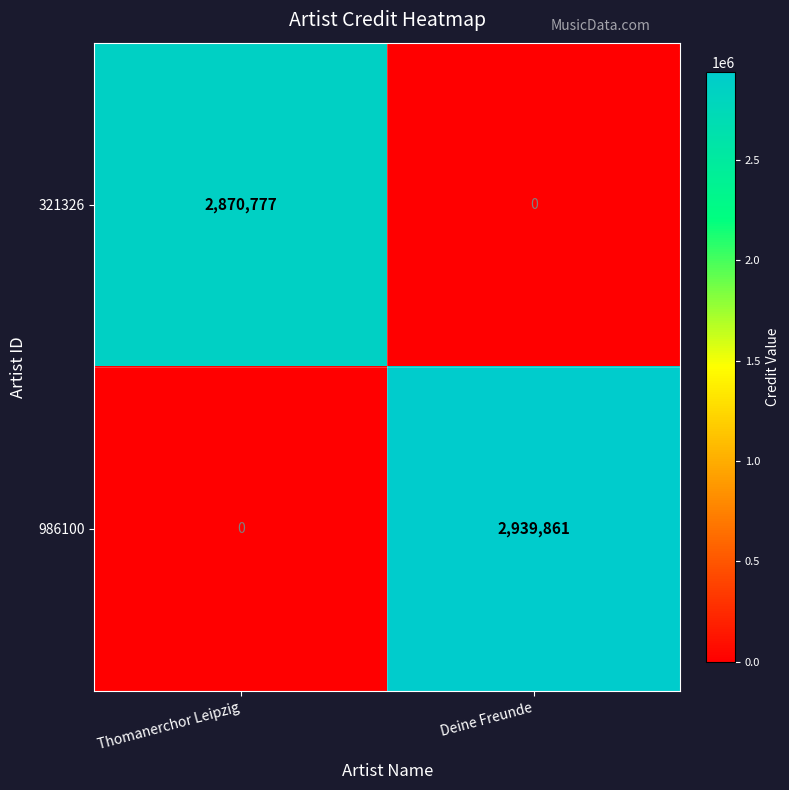

What is the maximum value for 986100?

2939861